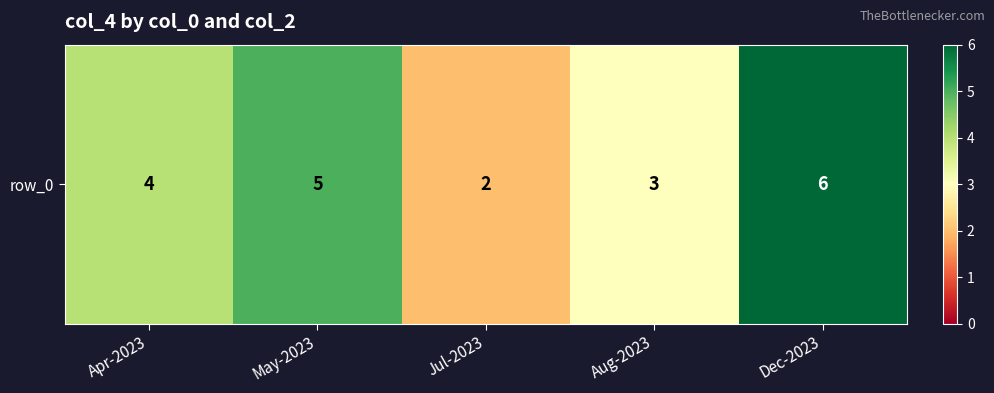

Reading left to right, what are all the values shown in this chart?

4	5	2	3	6